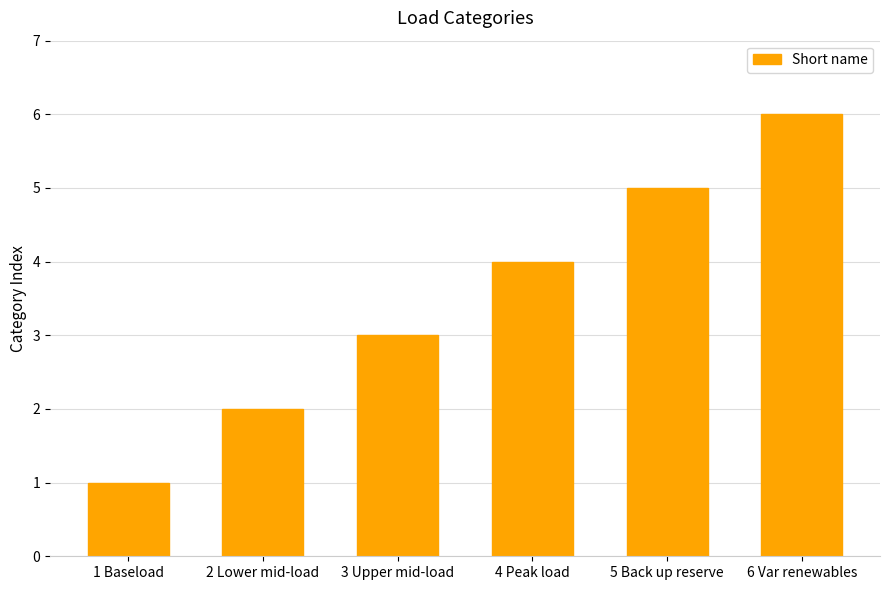

Reading left to right, extract all data points from this chart.

1 Baseload=1	2 Lower mid-load=2	3 Upper mid-load=3	4 Peak load=4	5 Back up reserve=5	6 Var renewables=6